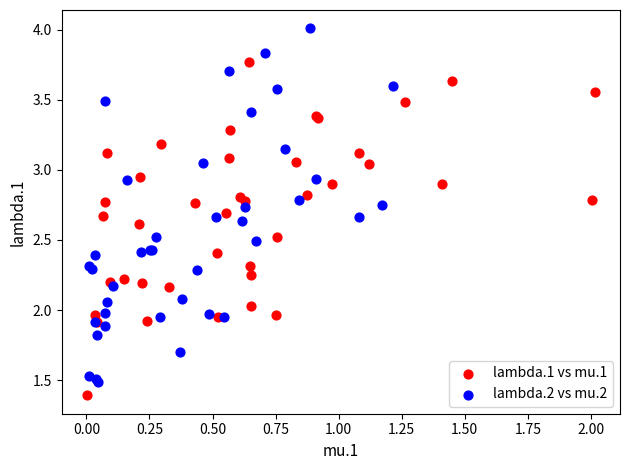

Which series has the largest Y range (max minus min)?

lambda.2 vs mu.2